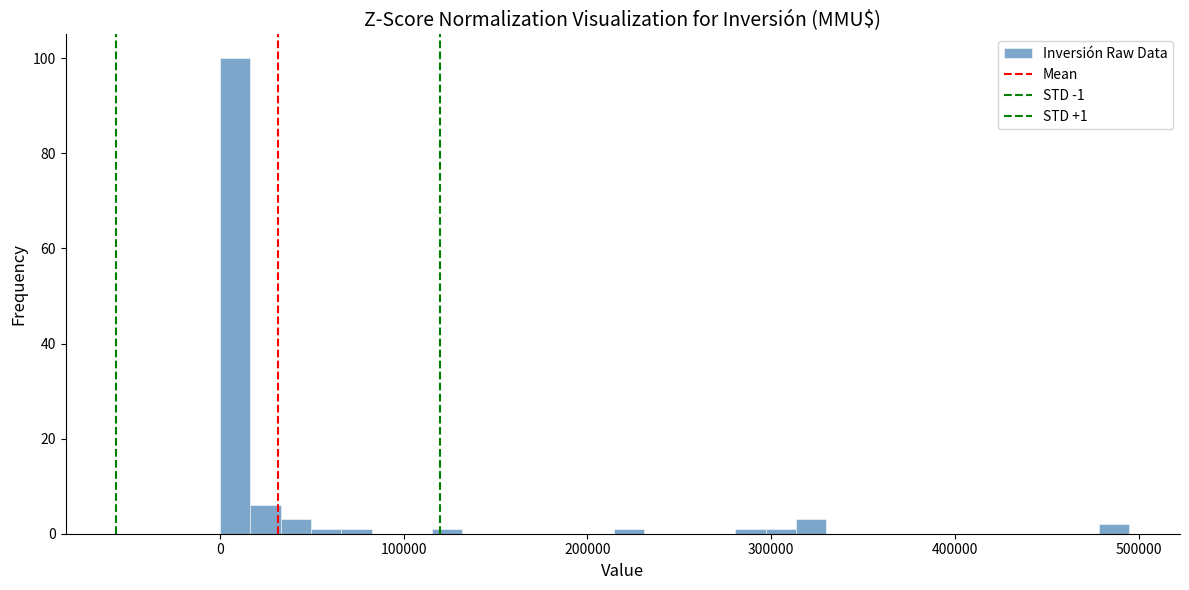

Read against the x-axis, roughly where is the centre of the tallest bar?

10000